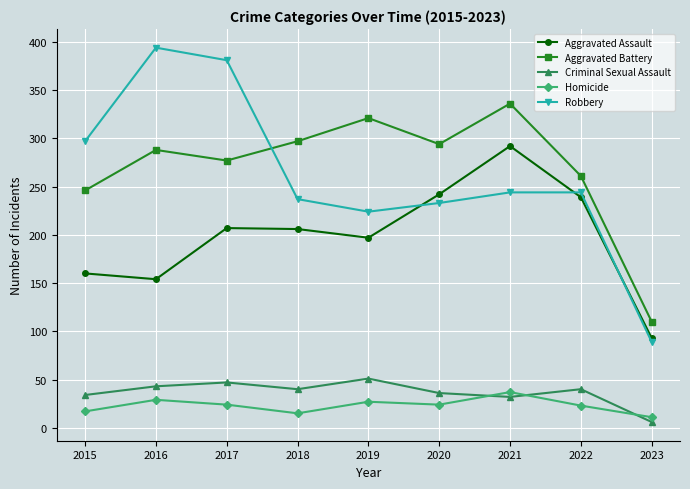

What are all the series names shown in the legend?

Aggravated Assault, Aggravated Battery, Criminal Sexual Assault, Homicide, Robbery